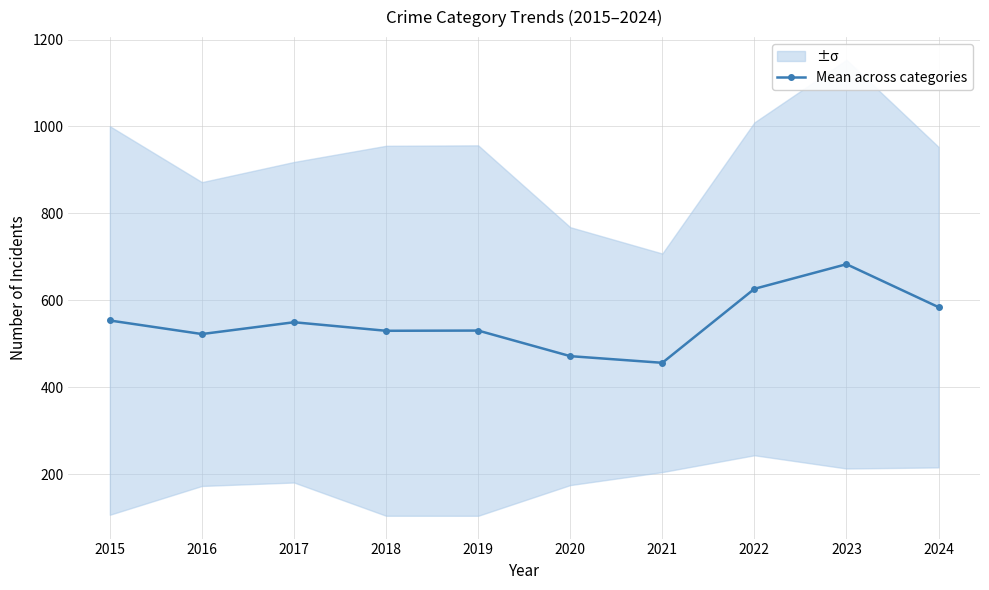

The value at 2023 is 252.8. True or false?

False